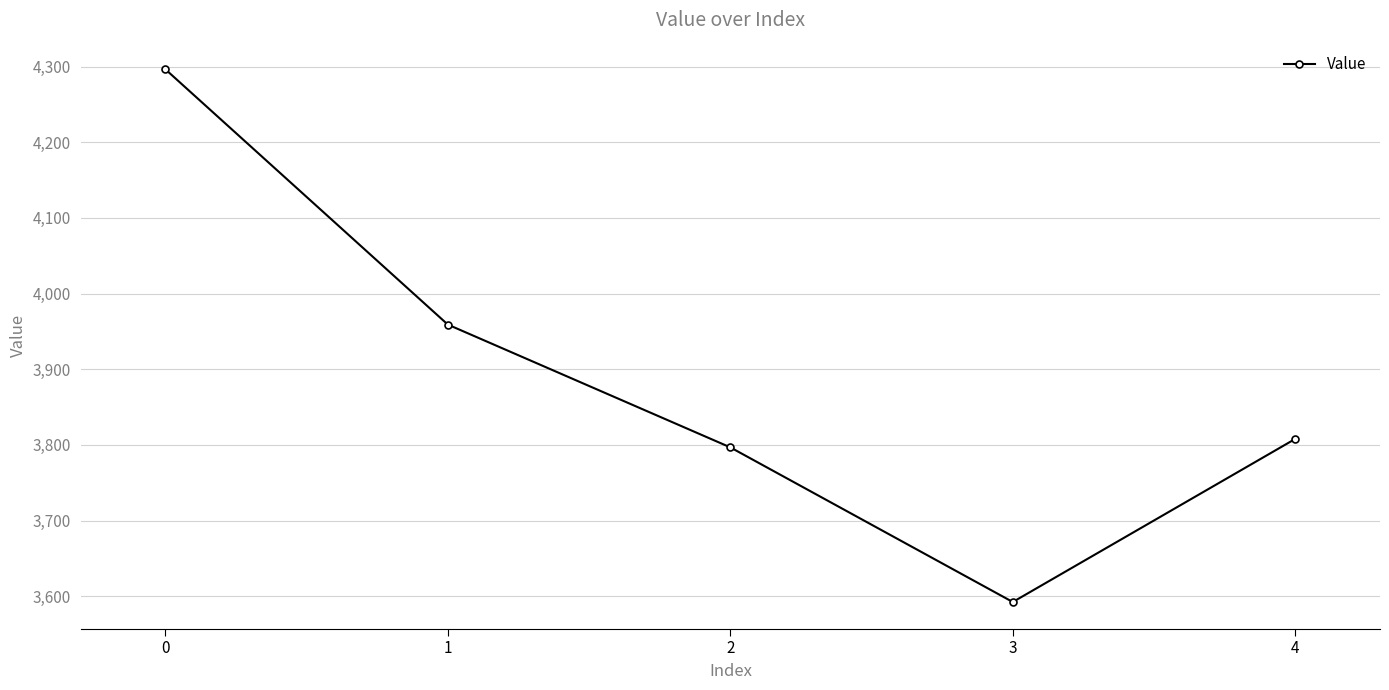

Reading right to left, what are all the values shown in this chart?

4=3807.9	3=3592.3	2=3796.7	1=3959.0	0=4296.5